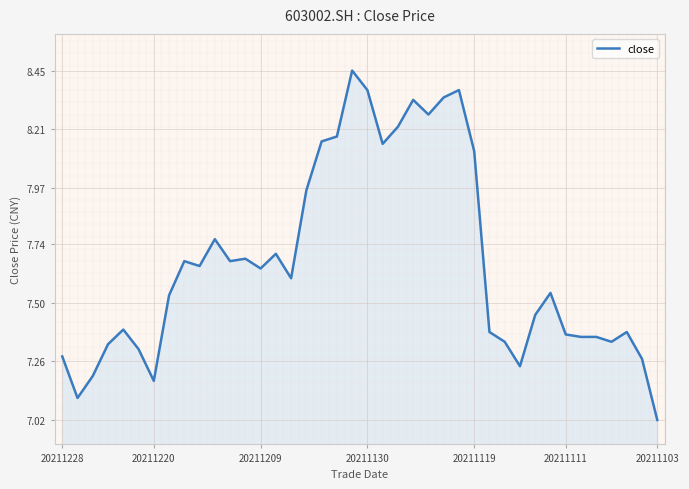

At which category does the chart reach its minimum across all series?

20211103